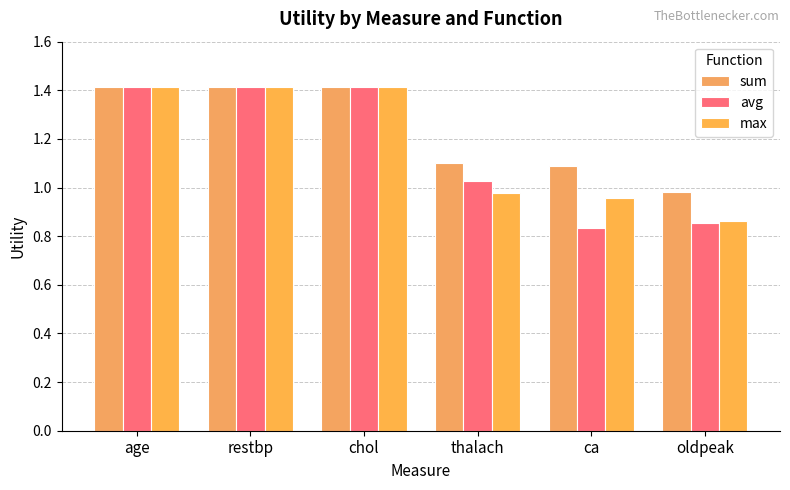

What is the difference between the maximum and minimum values in the sum series?

0.4